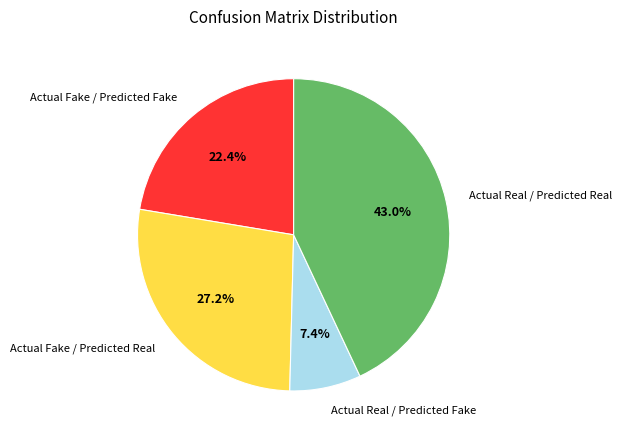

The Actual Real / Predicted Fake slice represents 22% of the pie. True or false?

False